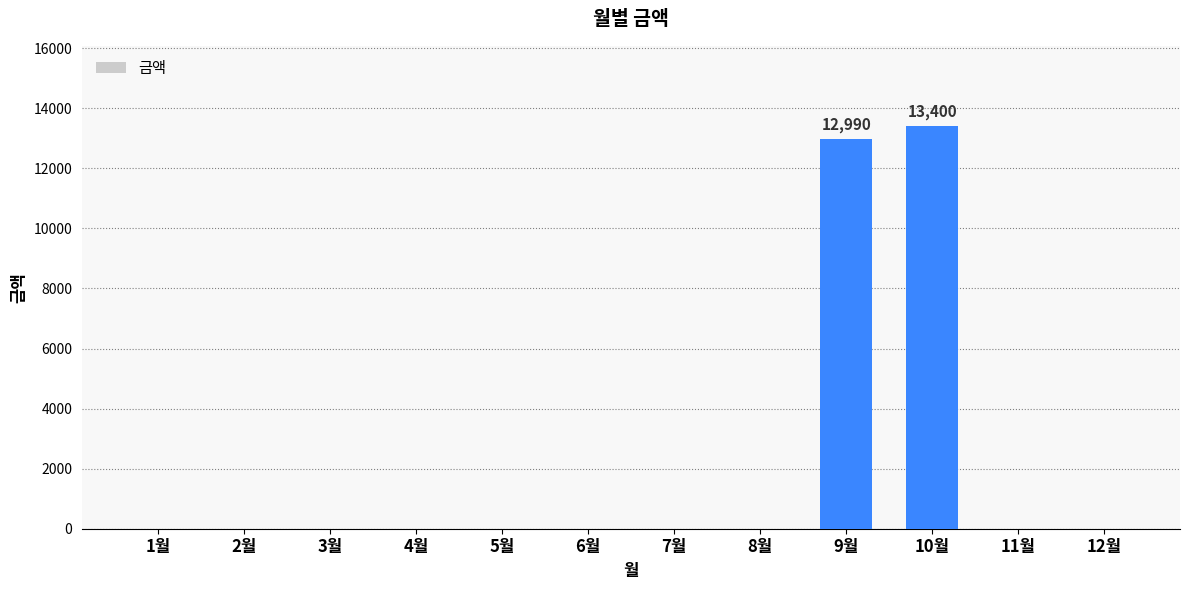

Where is the data nearest to the value 6700?

9월